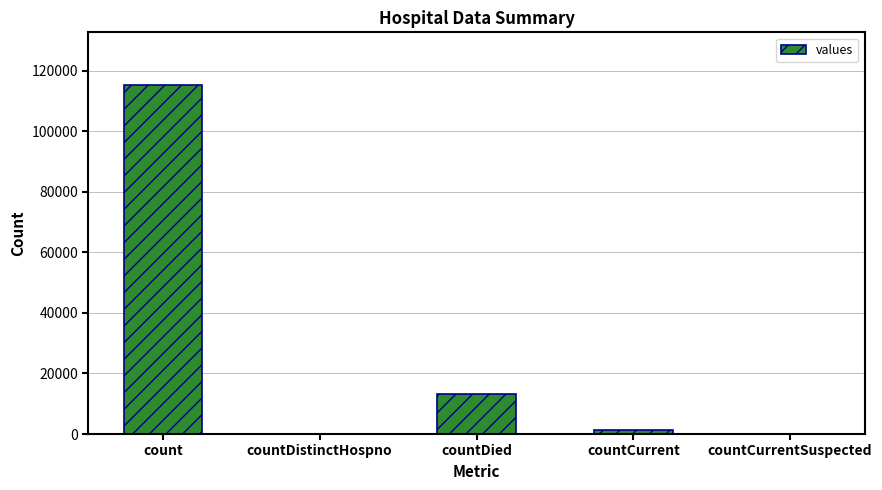

True or false: the data shows 0 at countCurrentSuspected.

True